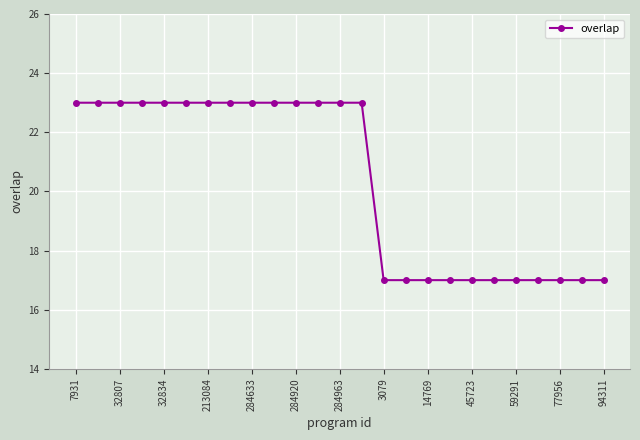

Reading left to right, transcribe all the data shown in this chart.

23	23	23	23	23	23	23	23	23	23	23	23	23	23	17	17	17	17	17	17	17	17	17	17	17